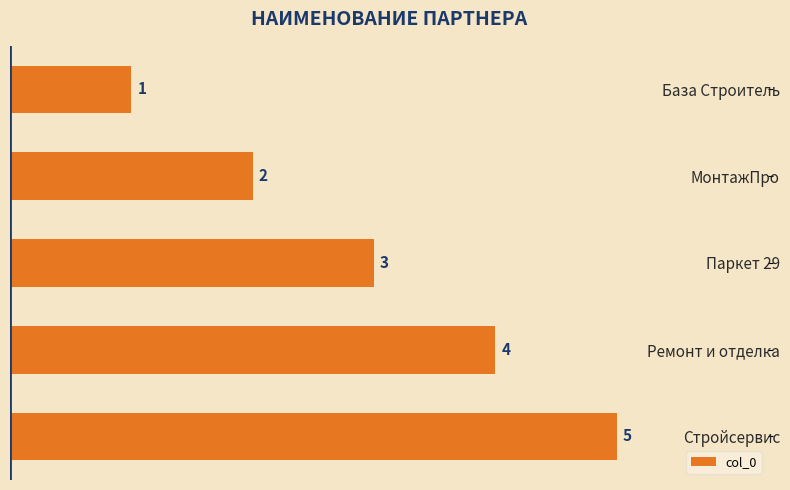

Which label corresponds to the largest value in the chart?

Стройсервис